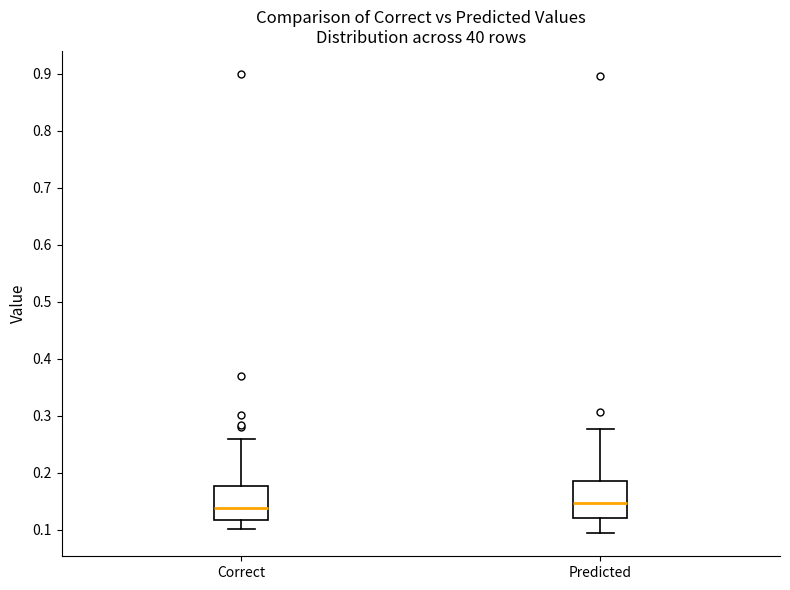

Where does the upper whisker of the box for Correct end on the y-axis? The values are not printed on the chart, so give them approximately, as read against the axis.

0.26